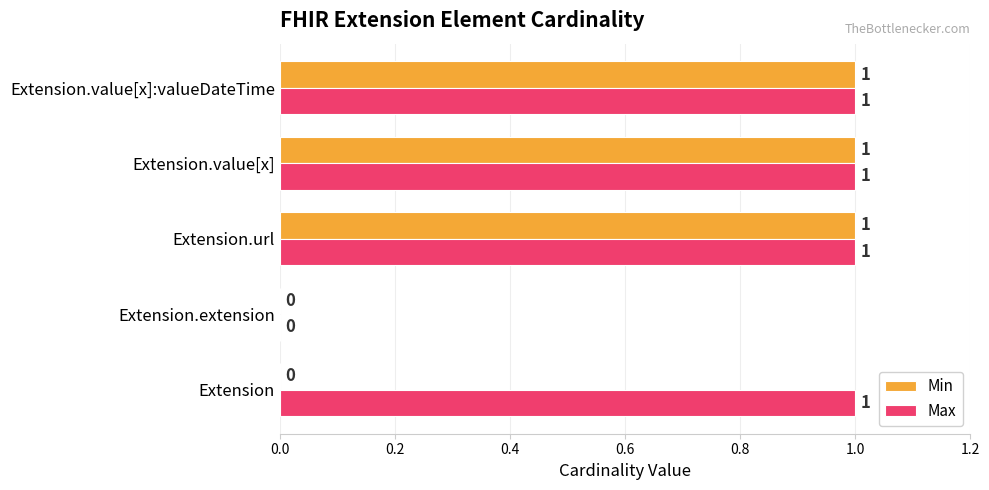

Count the Min values in the range 0 to 1.

5